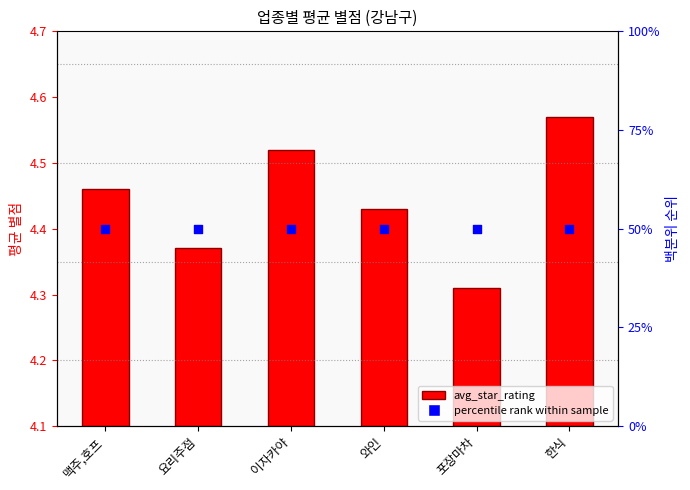

Is the value of avg_star_rating at 요리주점 greater than the value of percentile rank within sample at 와인?

No